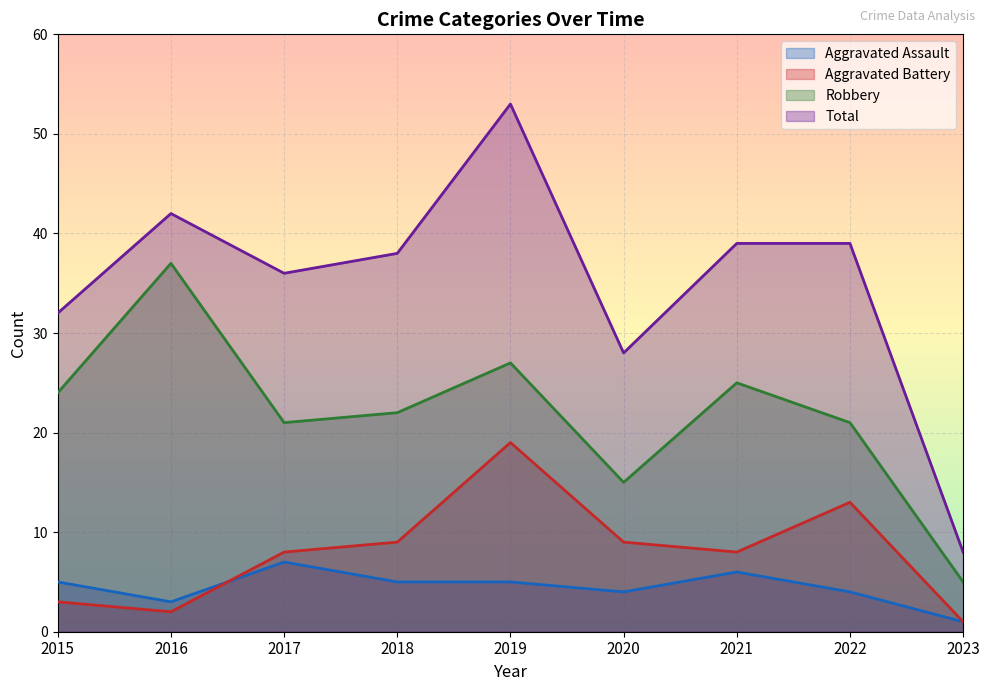

In Aggravated Assault, how many points are higher than both neighbors (excluding endpoints)?

2